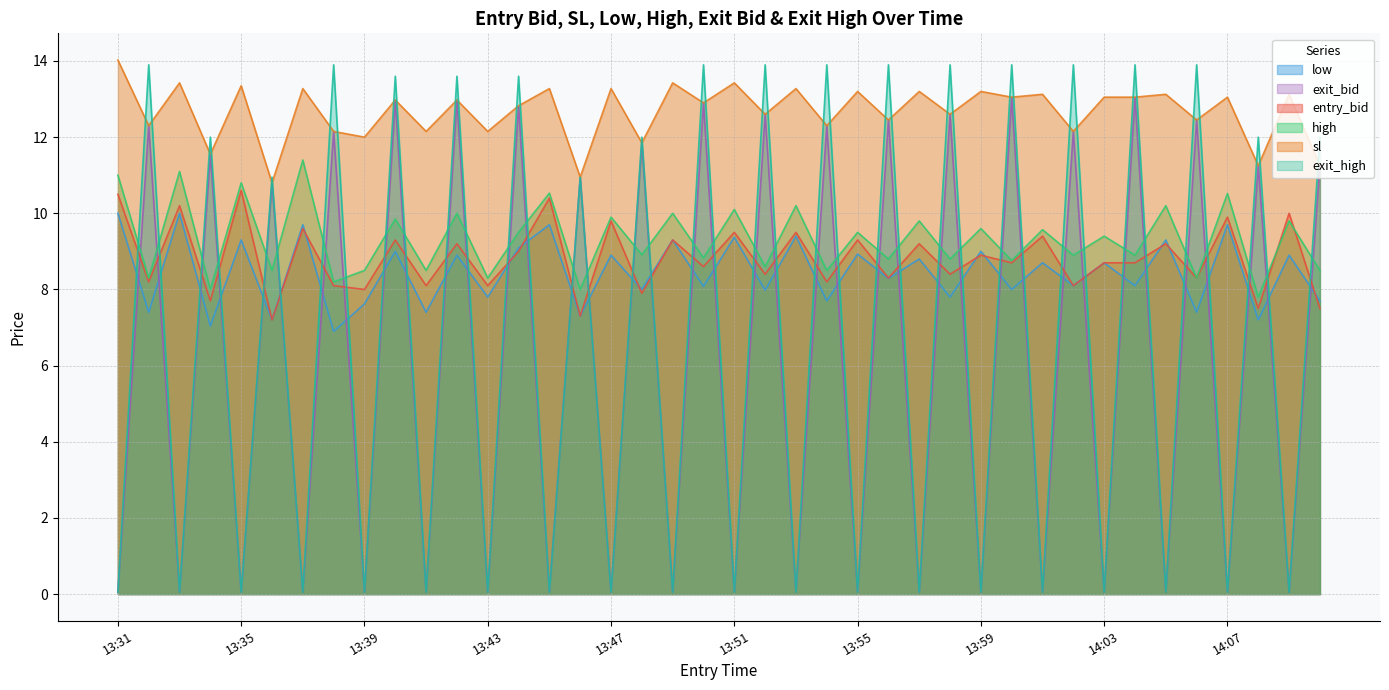

What is the lowest value of the sl series?

10.8